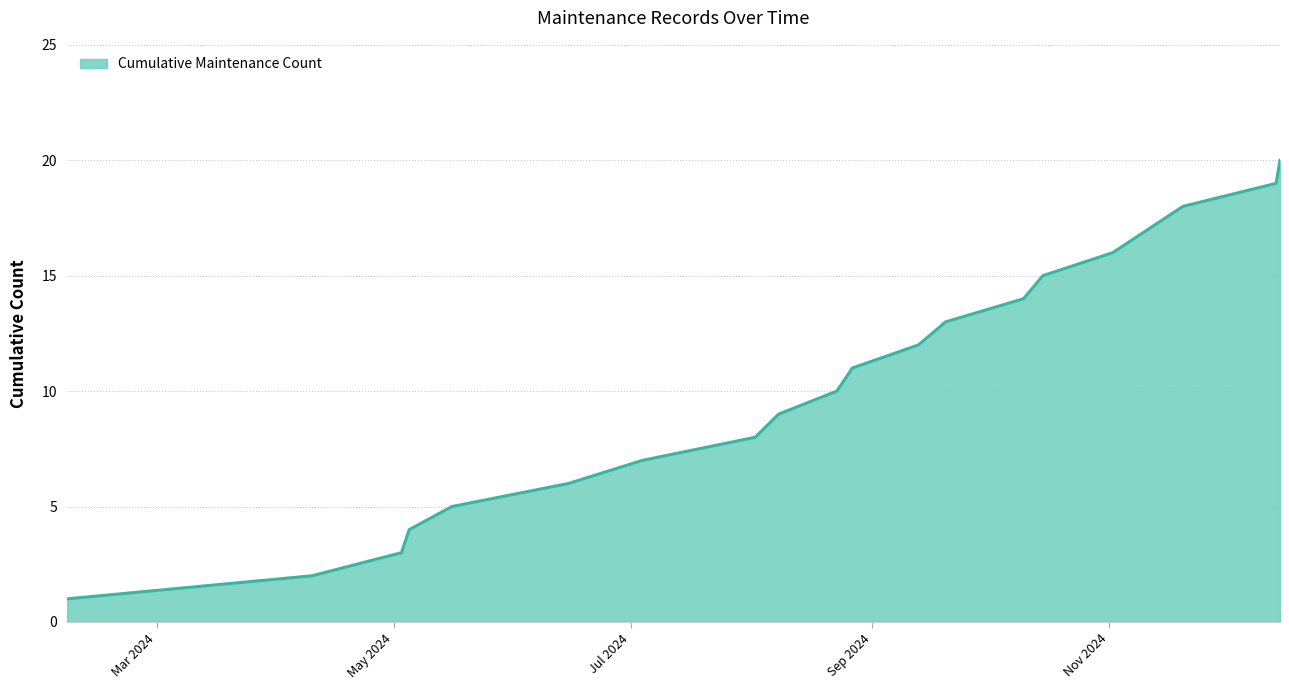

What is the greatest value displayed?

20